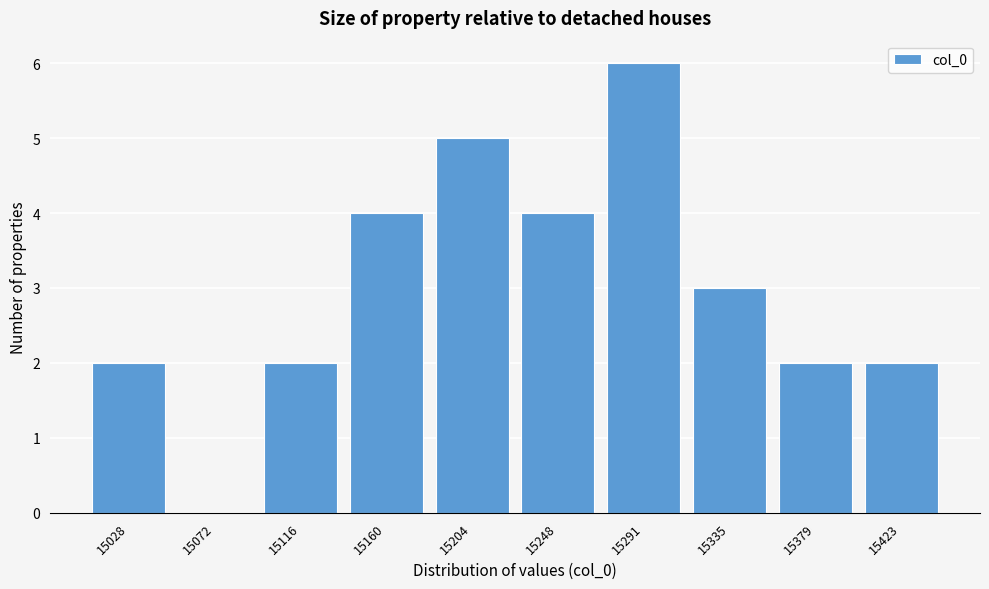

Reading left to right, extract all data points from this chart.

15028=2	15072=0	15116=2	15160=4	15204=5	15248=4	15291=6	15335=3	15379=2	15423=2